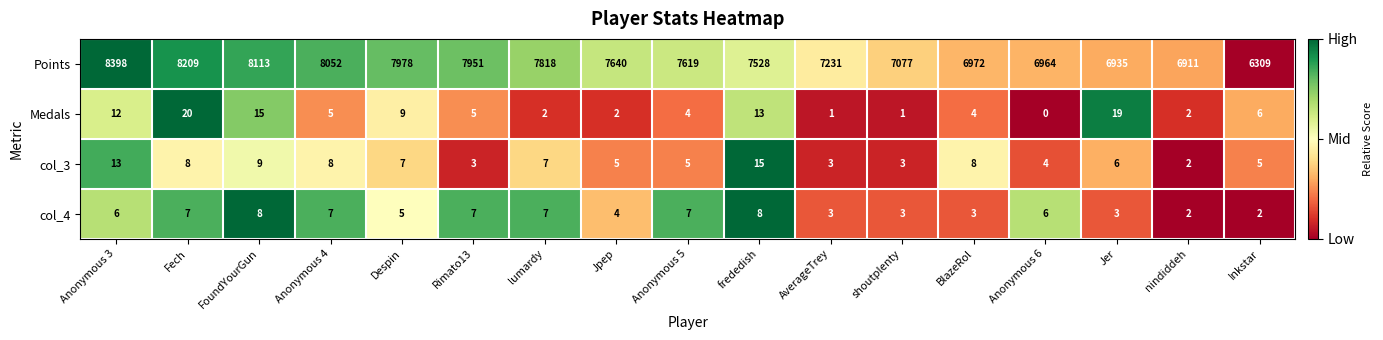

Which category has the highest value in the Points series?

Anonymous 3